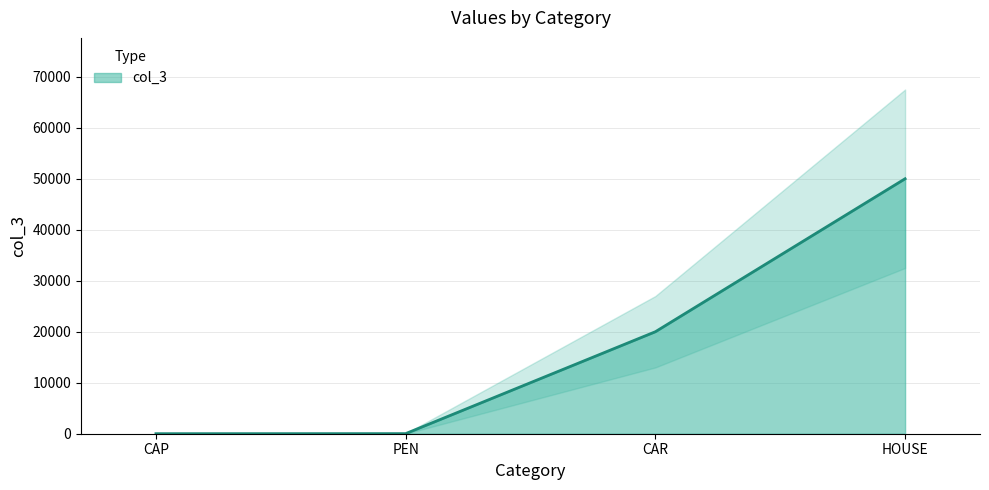

What is the label of the 2nd point from the right?

CAR